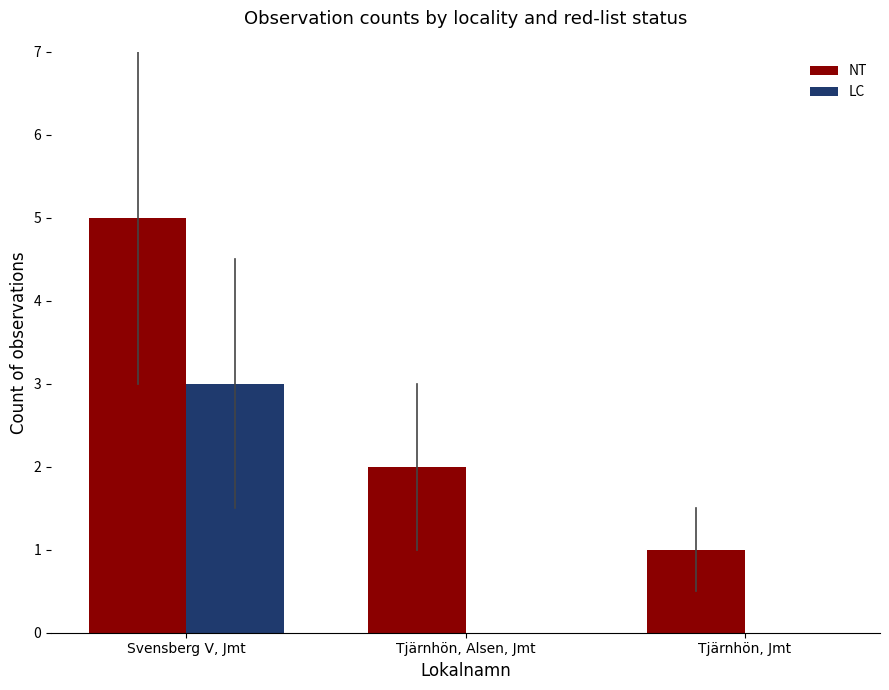

What are all the series names shown in the legend?

NT, LC